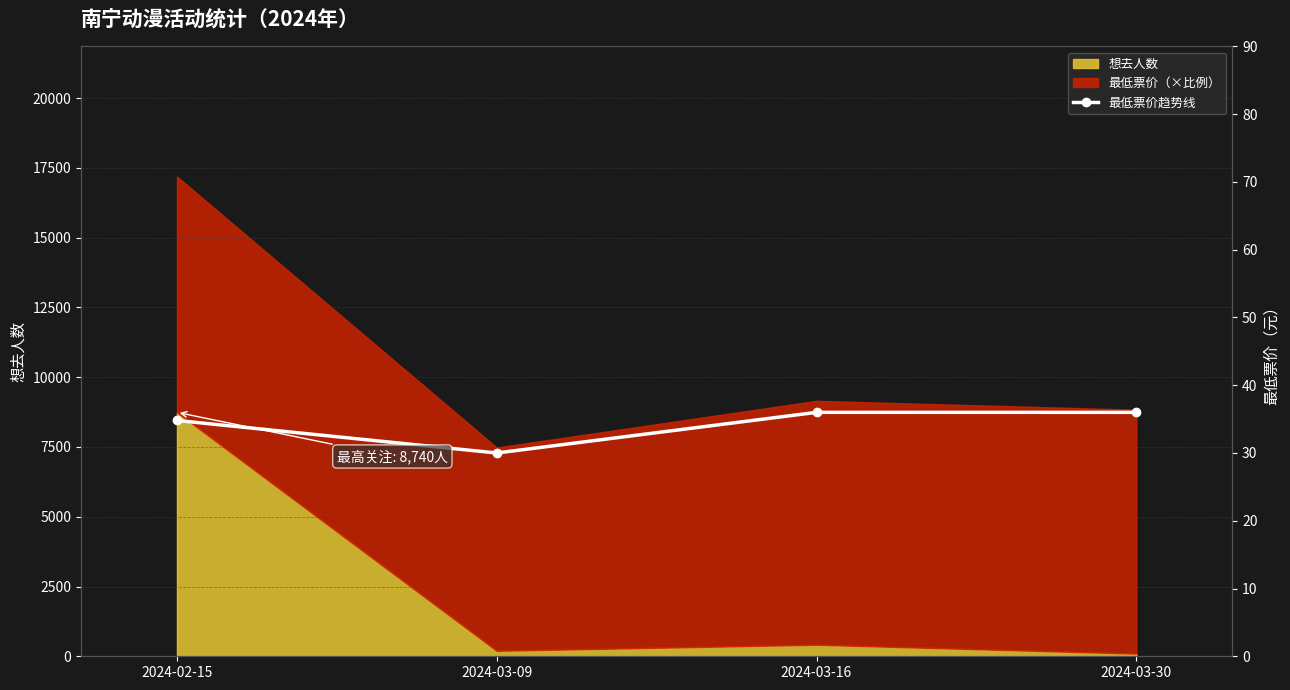

True or false: the data shows 7283.3 at 2024-03-09.

True